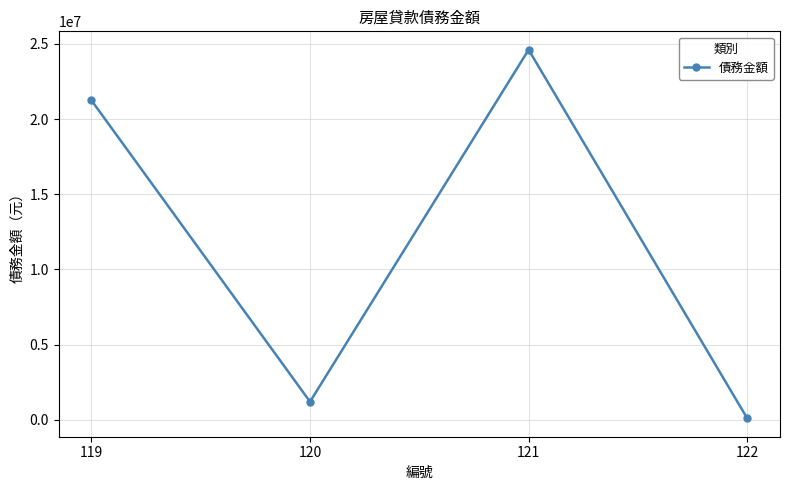

True or false: the data shows 1196356 at 120.

True